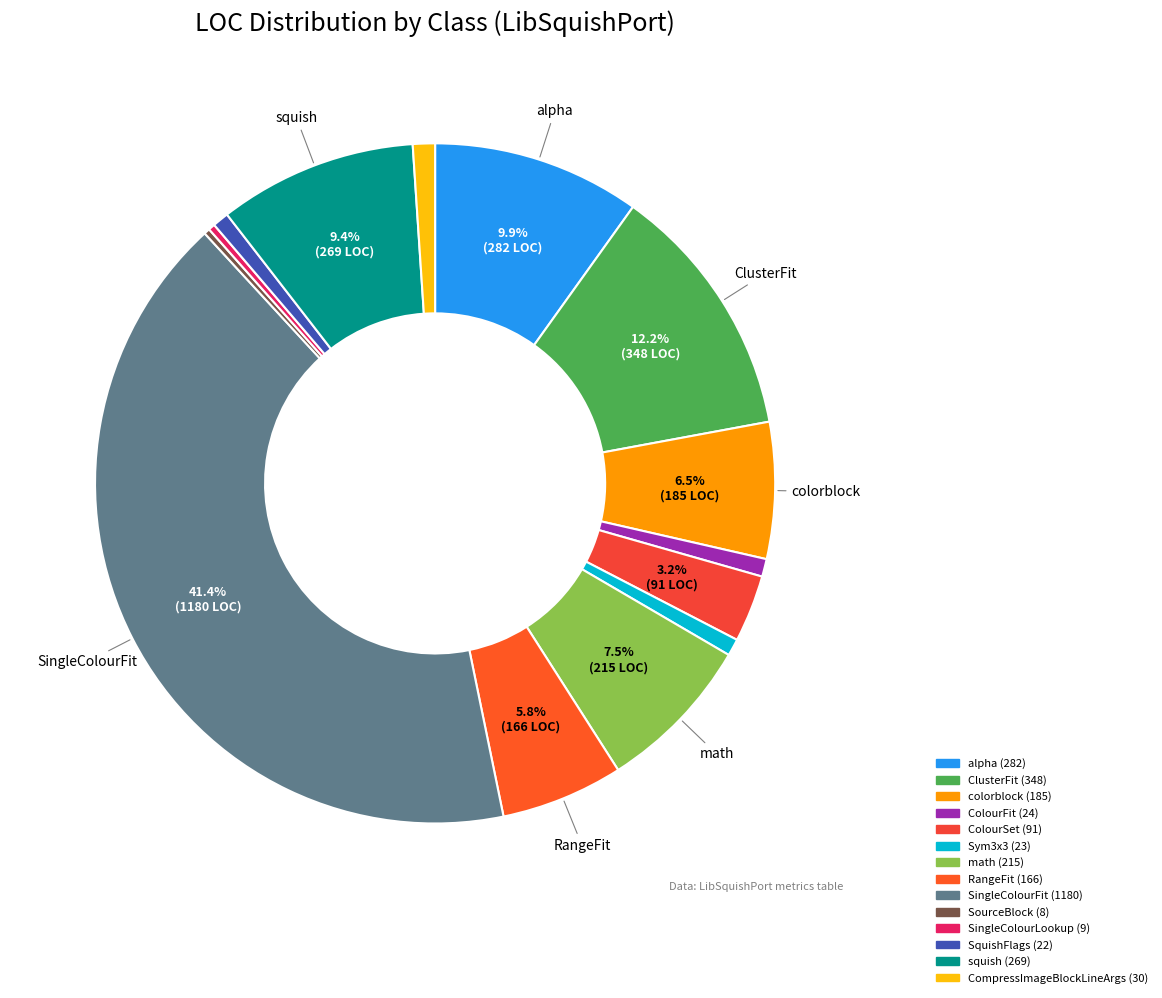

Count the number of slices in the pie.

14